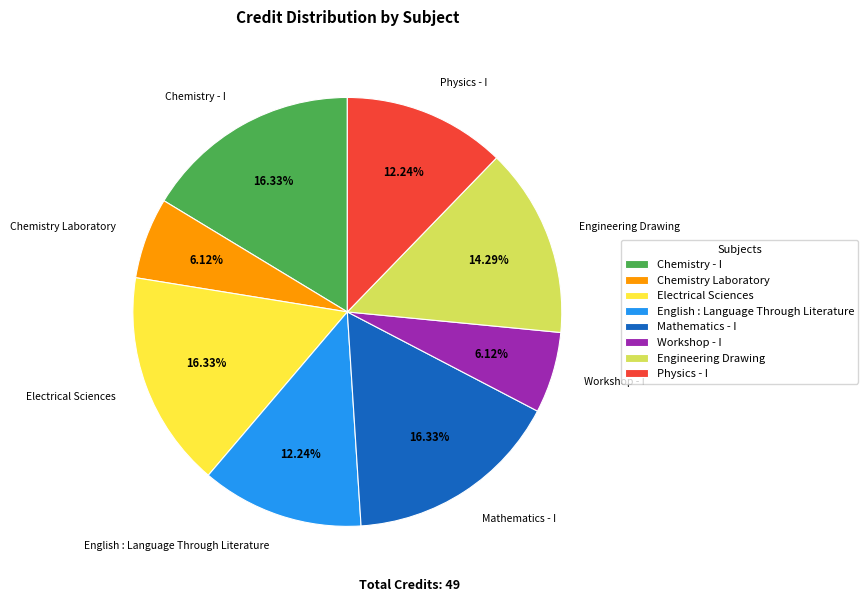

Which has a higher value, Chemistry Laboratory or Mathematics - I?

Mathematics - I